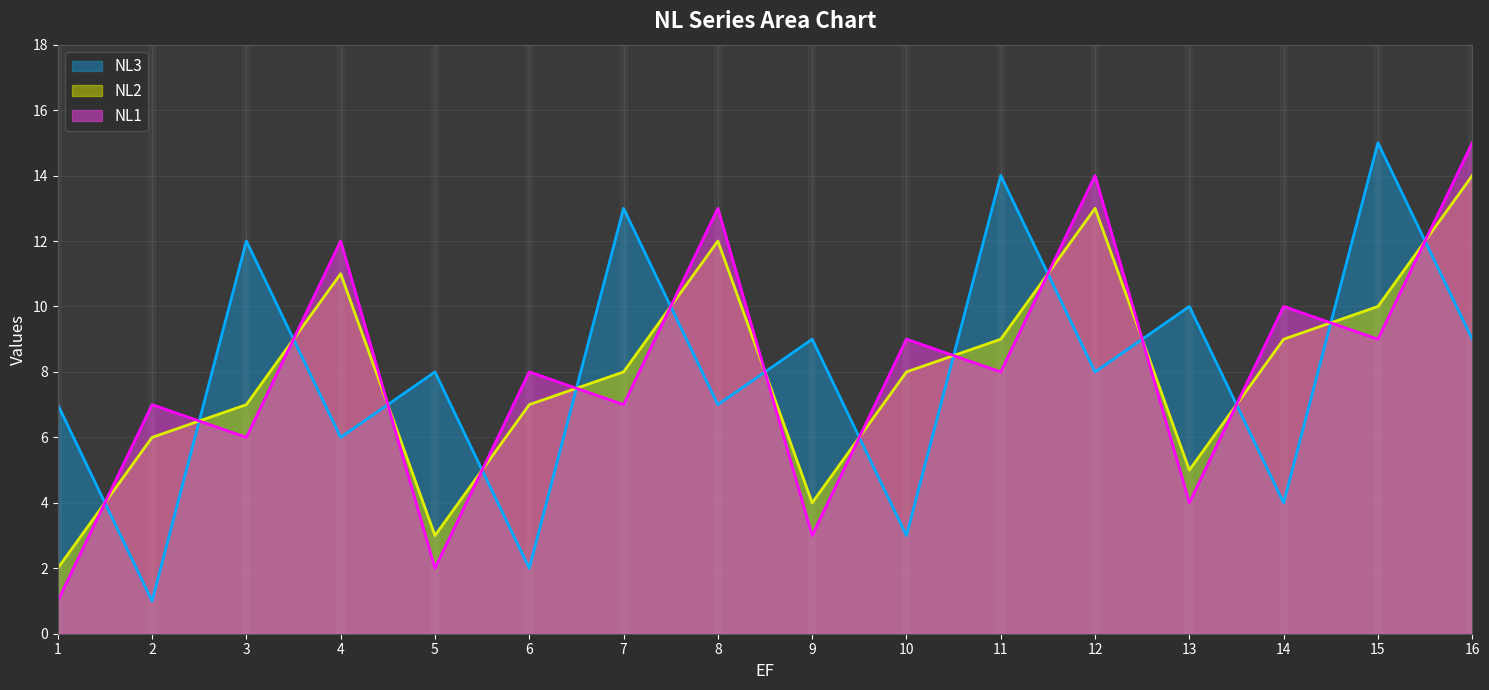

Which category has the highest value in the NL2 series?

16